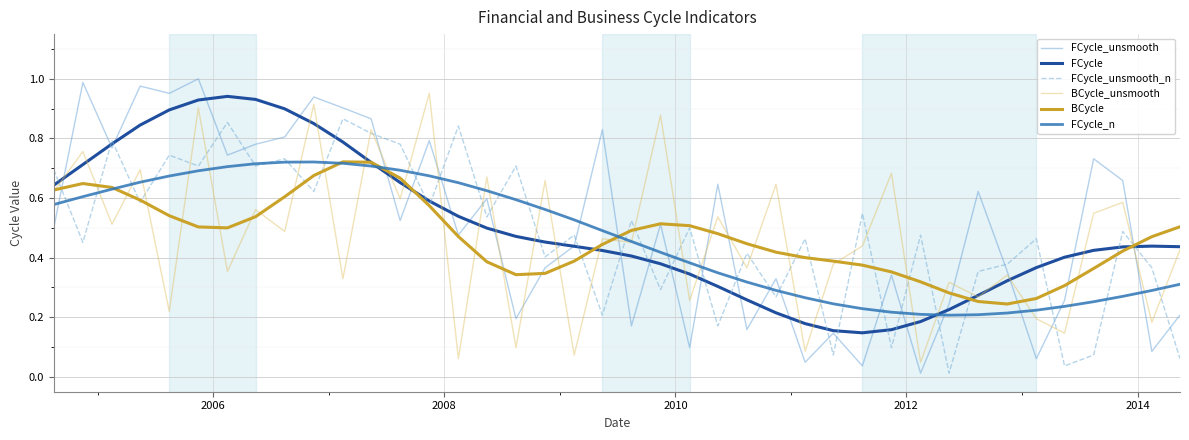

Is this an area chart (filled region under the line)?

No